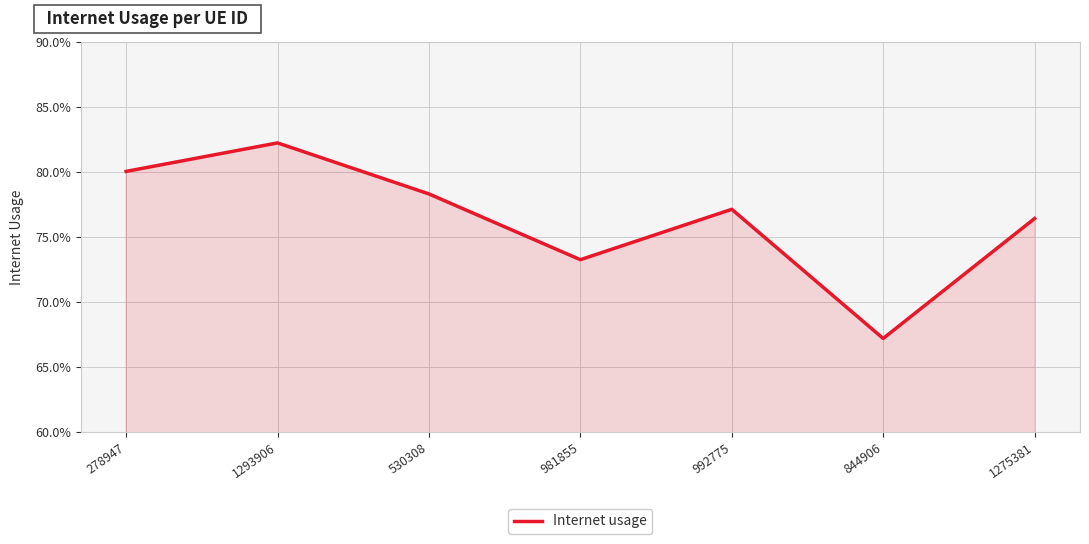

What is the smallest value displayed?

0.7